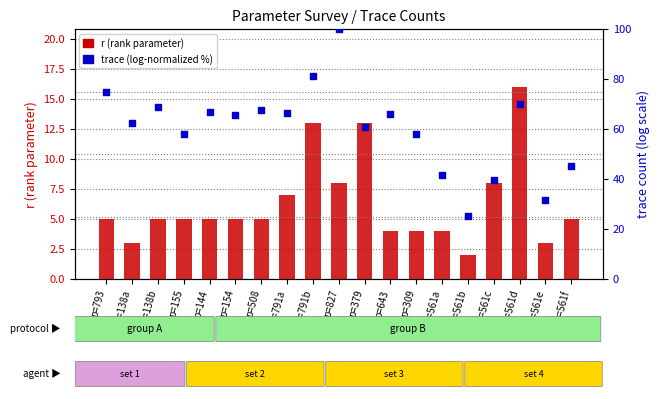

At which category is the sum across all series the highest?

p=827